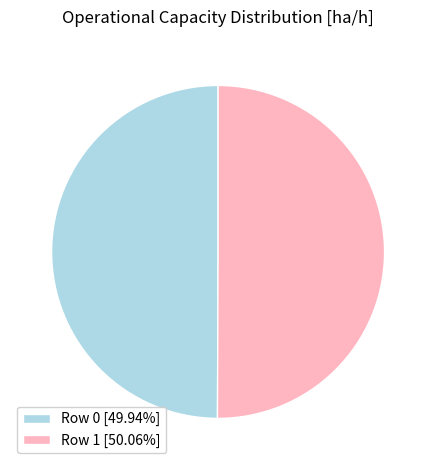

Is the sum of Row 1 [50.06%] and Row 0 [49.94%] greater than half?

Yes